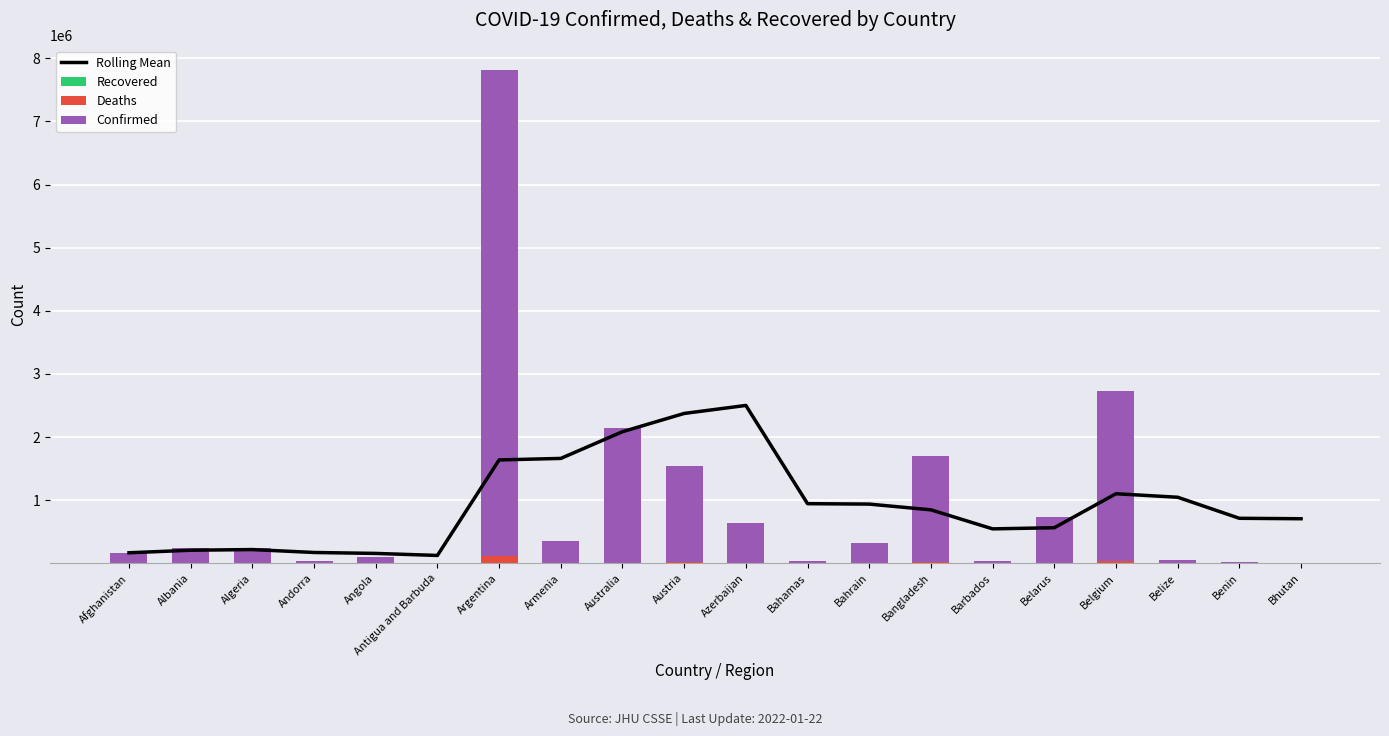

What is the label of the 17th bar from the left?

Belgium